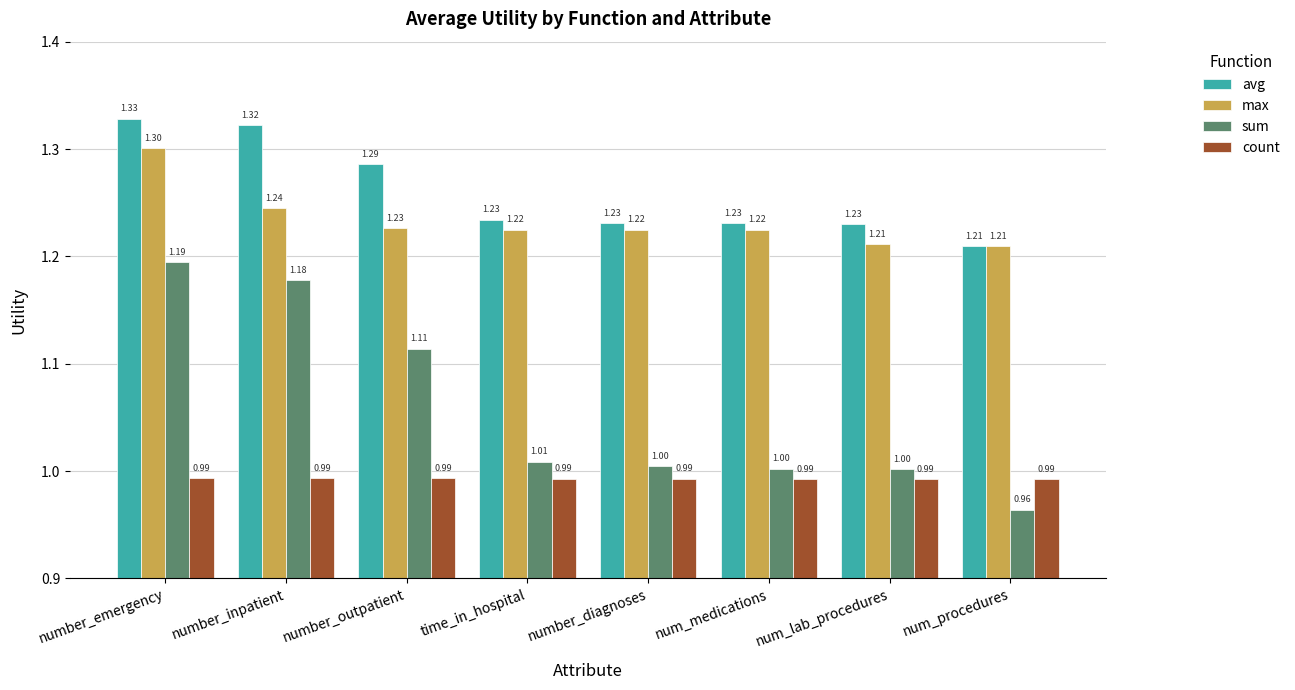

Are the bars grouped side by side (vs. stacked)?

Yes